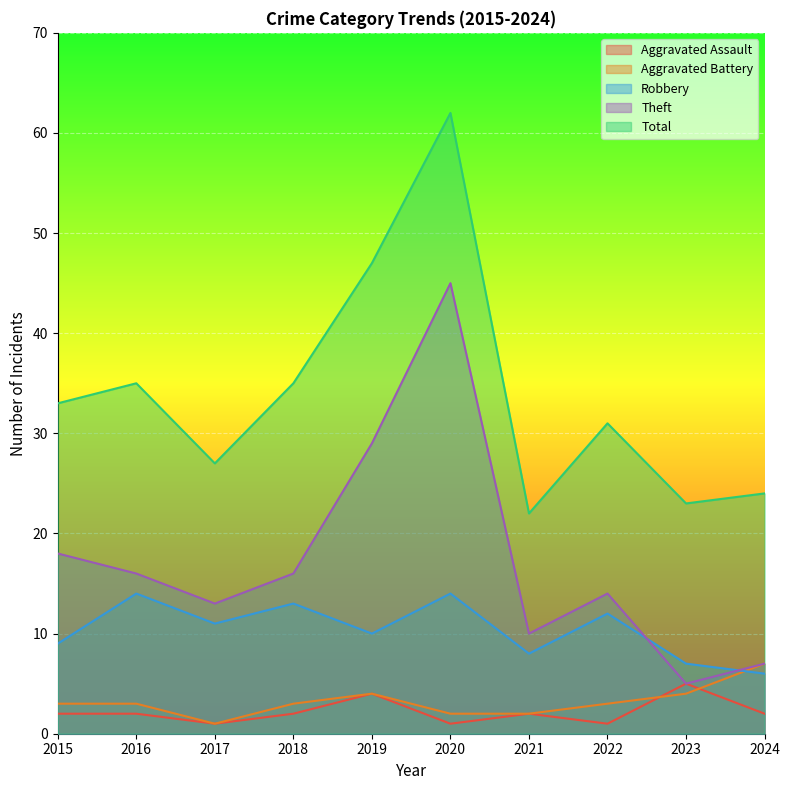

Which series changed the most between 2019 and 2021?

Total